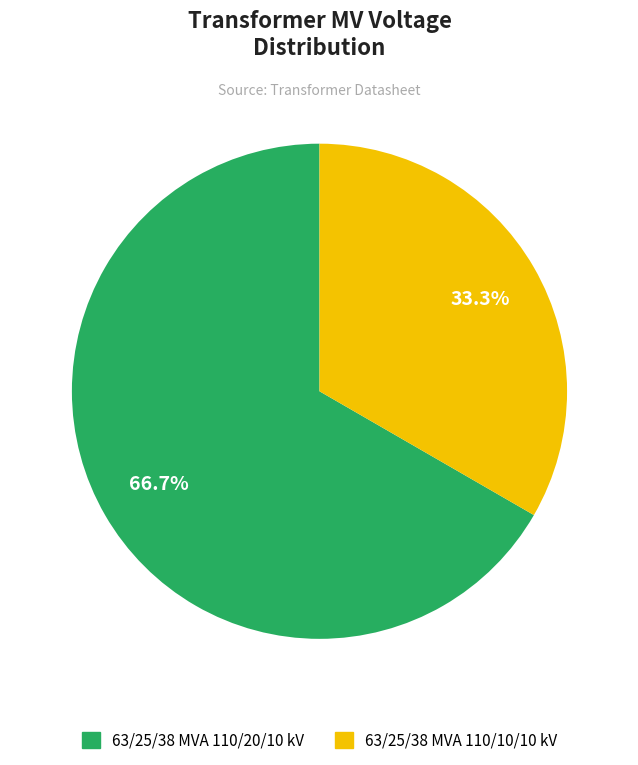

To the nearest percent, what percentage of the pie is 63/25/38 MVA 110/10/10 kV?

33%